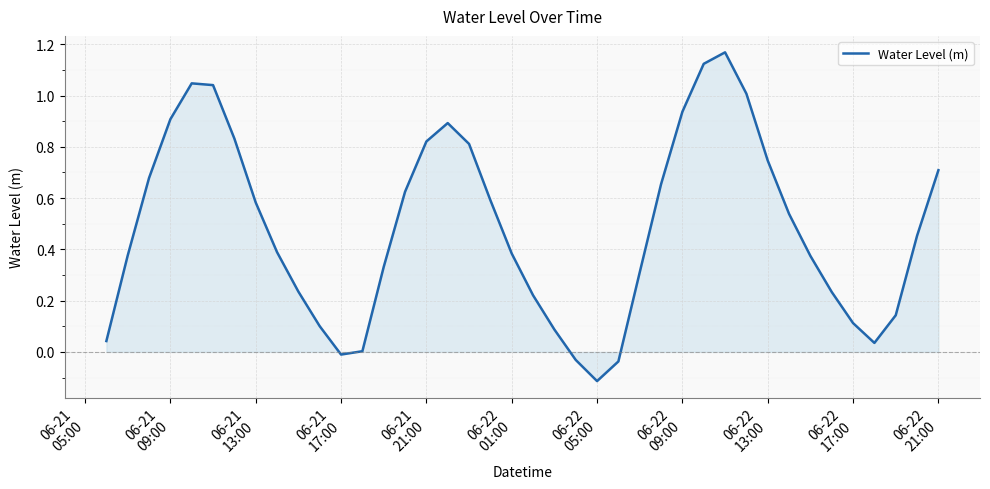

What is the difference between the maximum and minimum values?

1.3